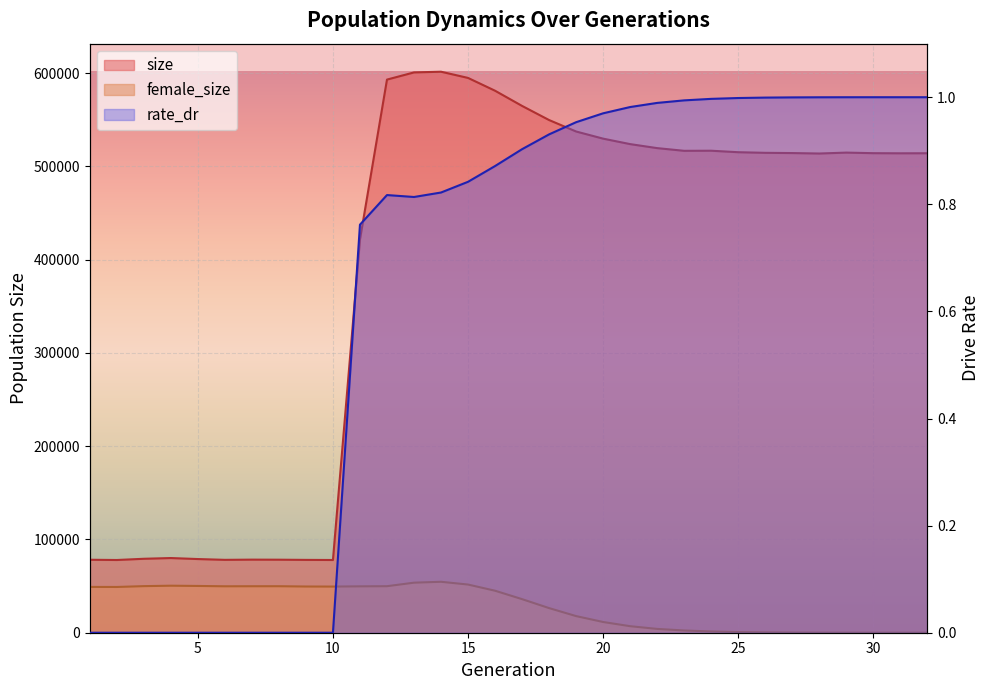

Rank the series by their maximum value, from highest to lowest.

size, female_size, rate_dr